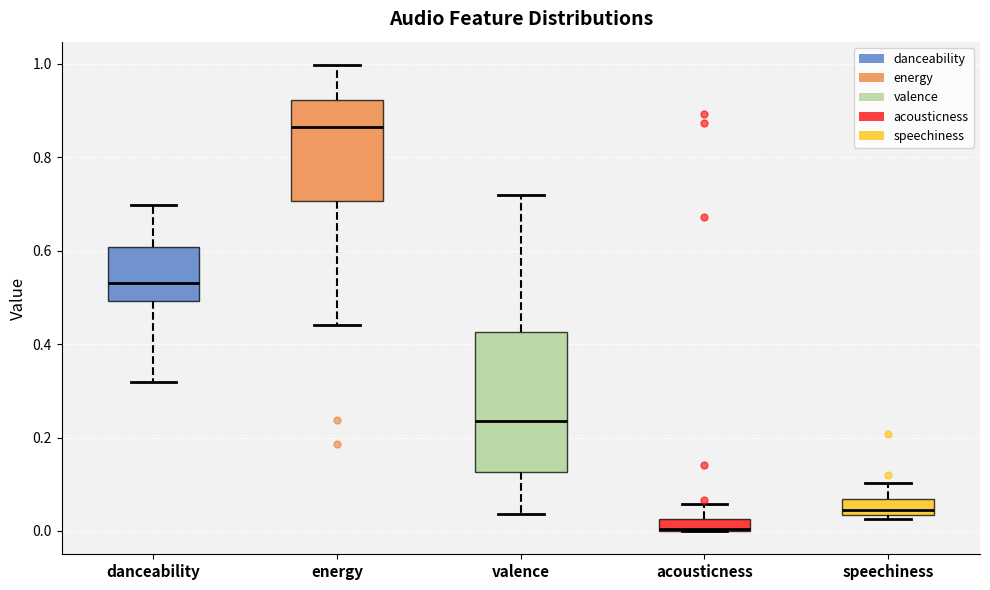

Which box's median line is the lowest?

acousticness